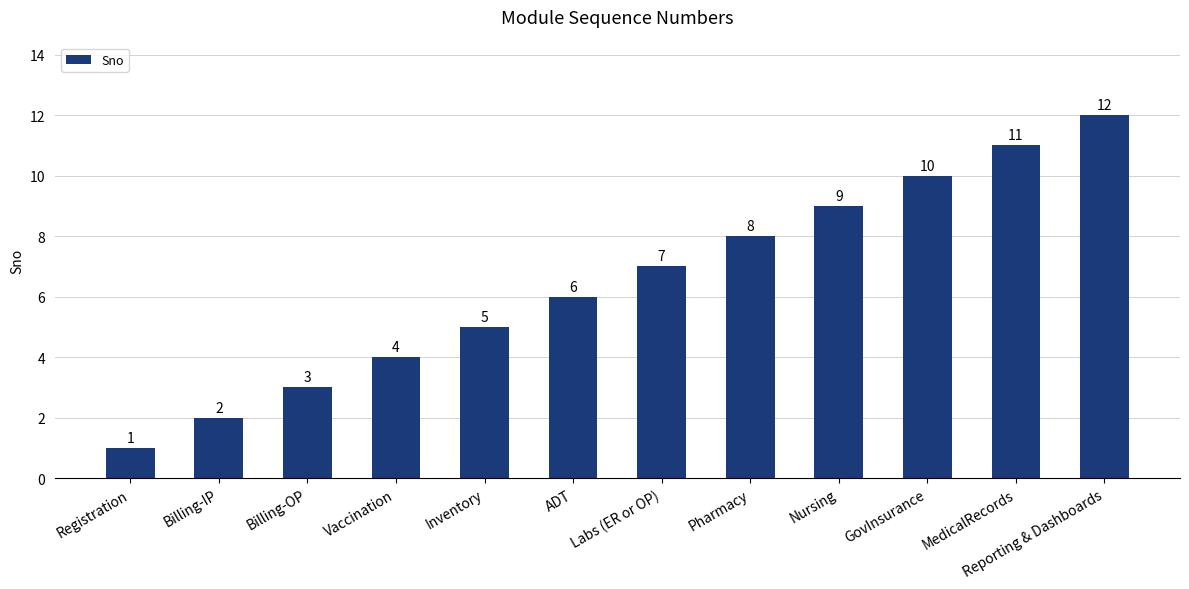

Reading left to right, what are all the values shown in this chart?

Registration=1	Billing-IP=2	Billing-OP=3	Vaccination=4	Inventory=5	ADT=6	Labs (ER or OP)=7	Pharmacy=8	Nursing=9	GovInsurance=10	MedicalRecords=11	Reporting & Dashboards=12